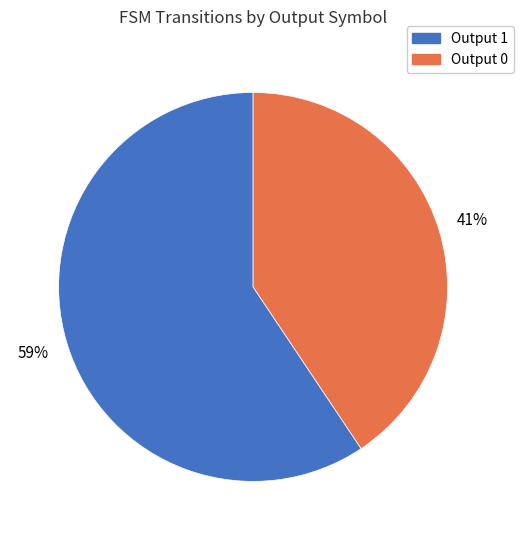

Which category has the biggest portion of the pie?

Output 1